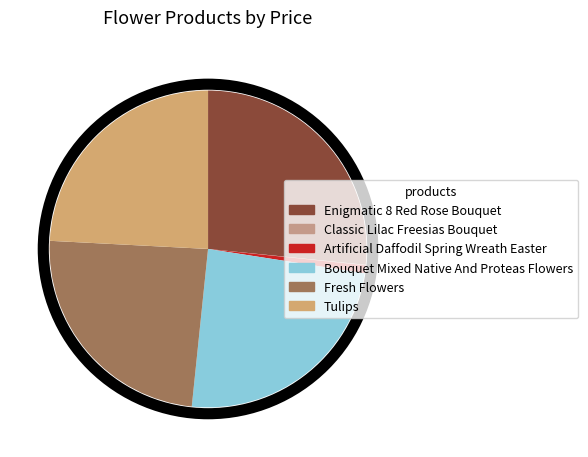

How many slices are in this pie chart?

6